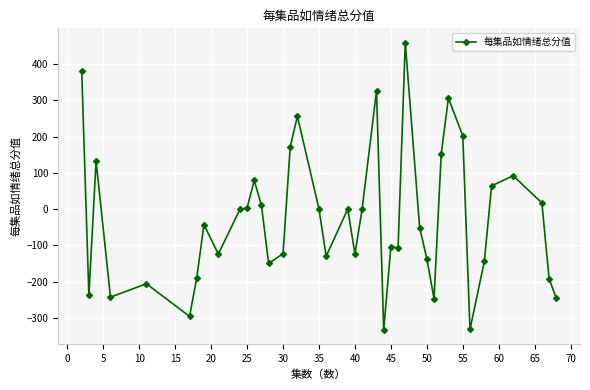

True or false: there are more than 2 points higher than both neighbors.

True